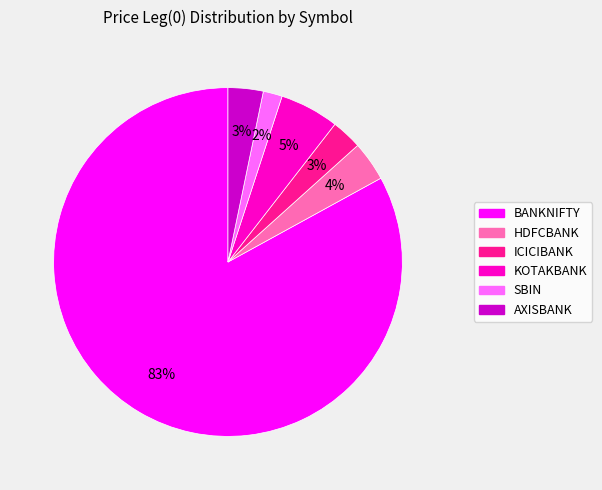

To the nearest percent, what is the combined percentage of ICICIBANK and SBIN?

5%